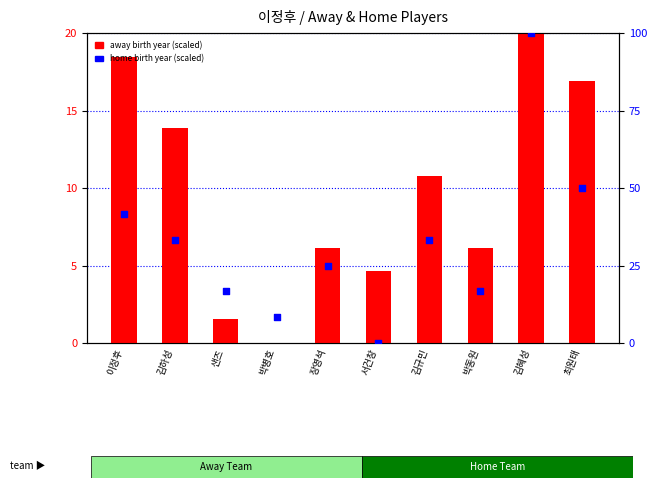

What is the total value across all series at 김규민?

44.1